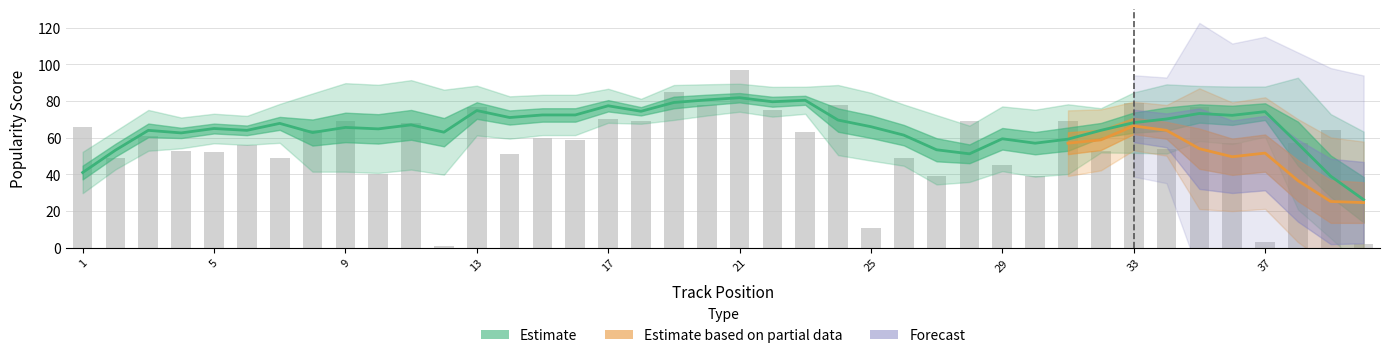

List the labels in order of value, largest first.

21, 19, 33, 20, 24, 13, 35, 22, 17, 9, 18, 28, 31, 11, 1, 8, 39, 23, 3, 15, 16, 36, 38, 6, 34, 4, 32, 5, 14, 2, 7, 26, 29, 10, 27, 30, 25, 37, 40, 12